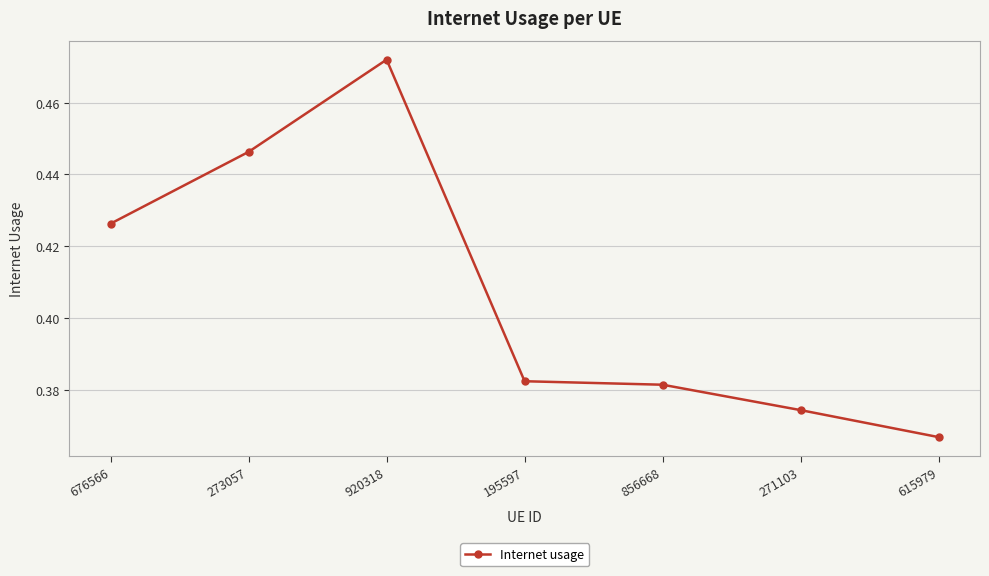

What is the difference between the values at 273057 and 271103?

0.1